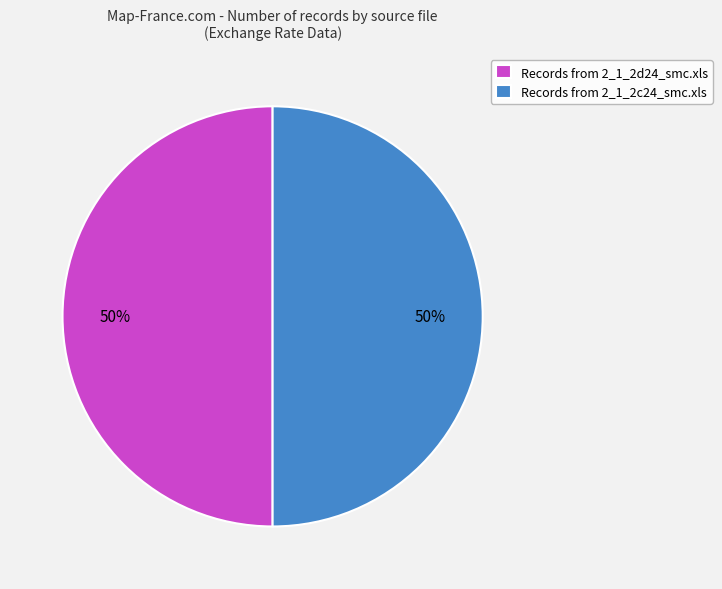

How many slices are in this pie chart?

2